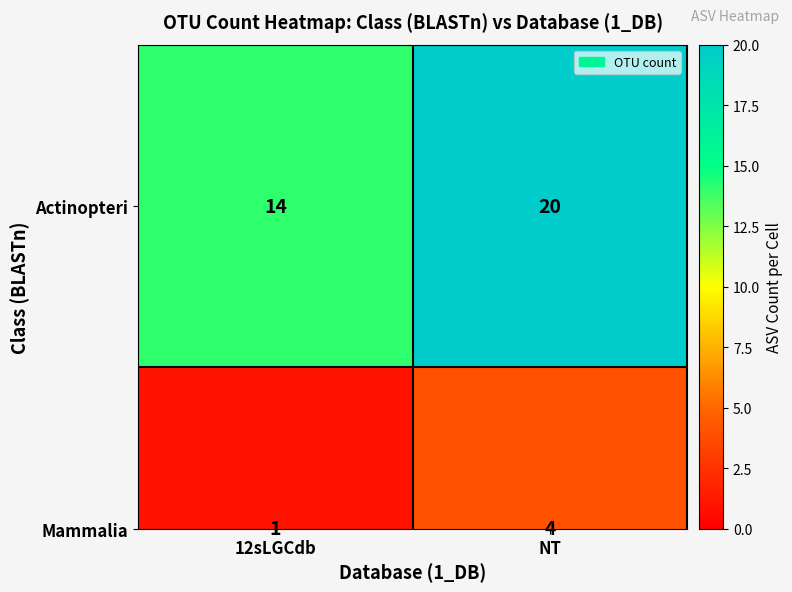

The Mammalia series shows 4 at NT. True or false?

True